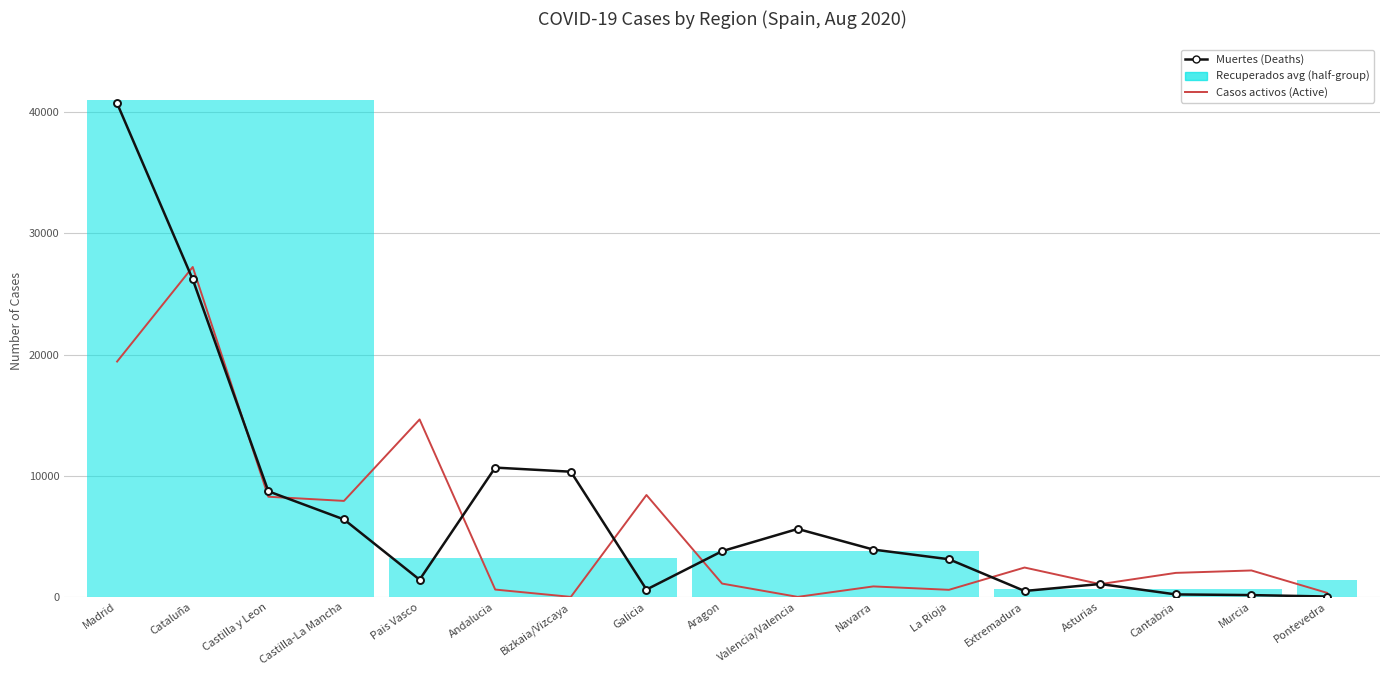

Is this an area chart (filled region under the line)?

No